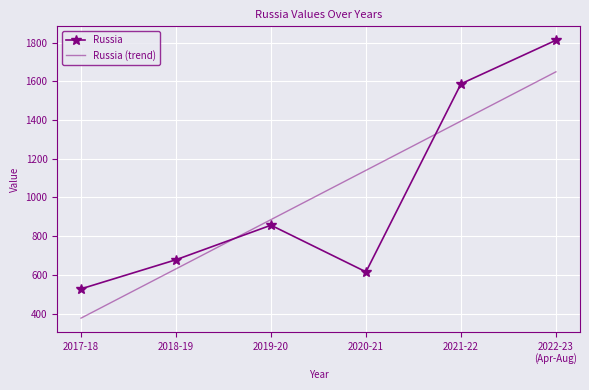

What is the difference between the highest and lowest values at 2019-20?

29.0